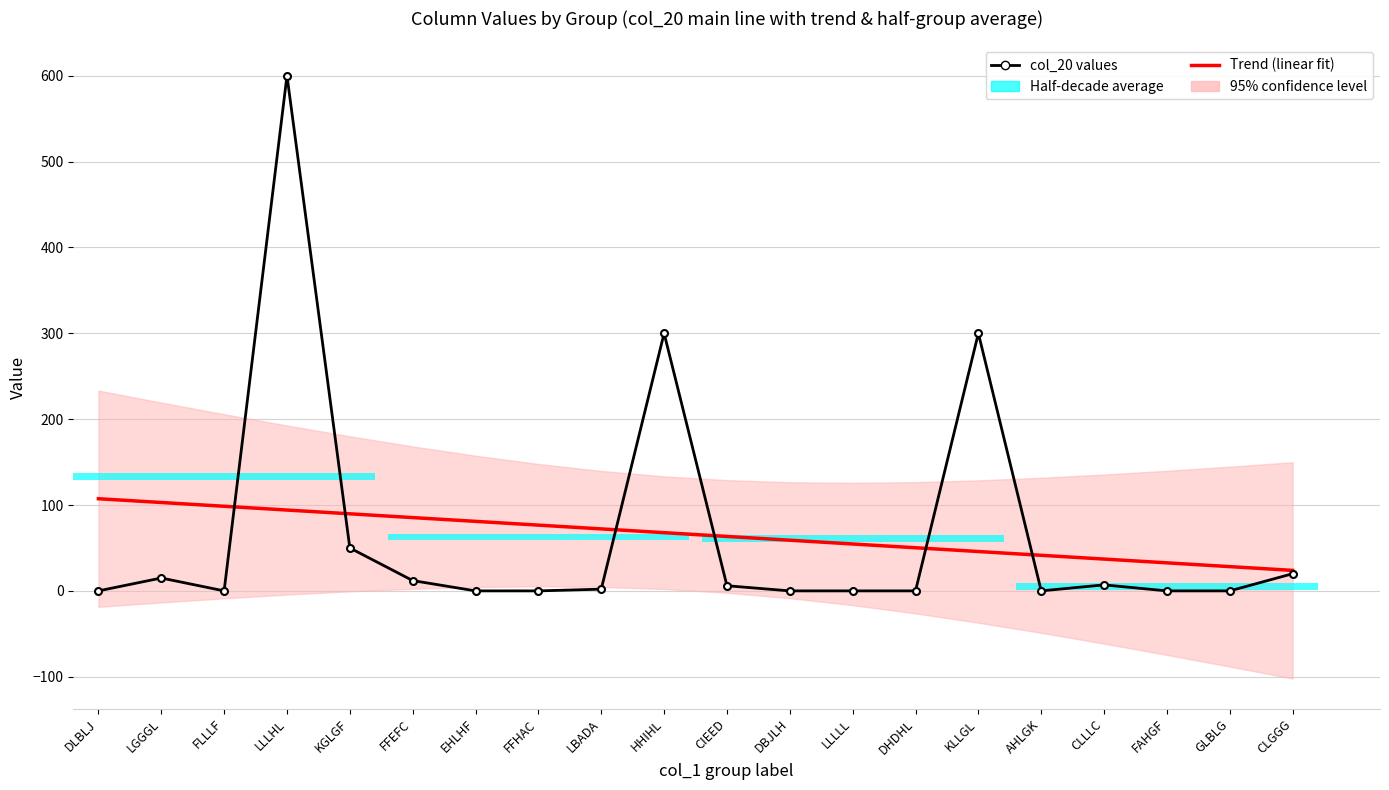

What is the value of the col_20 values bar at the 11th from the left?

6.0